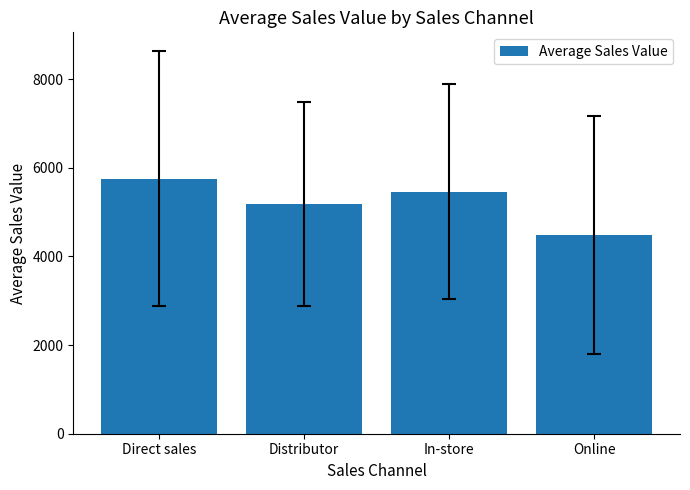

How many values are below 5460?

2